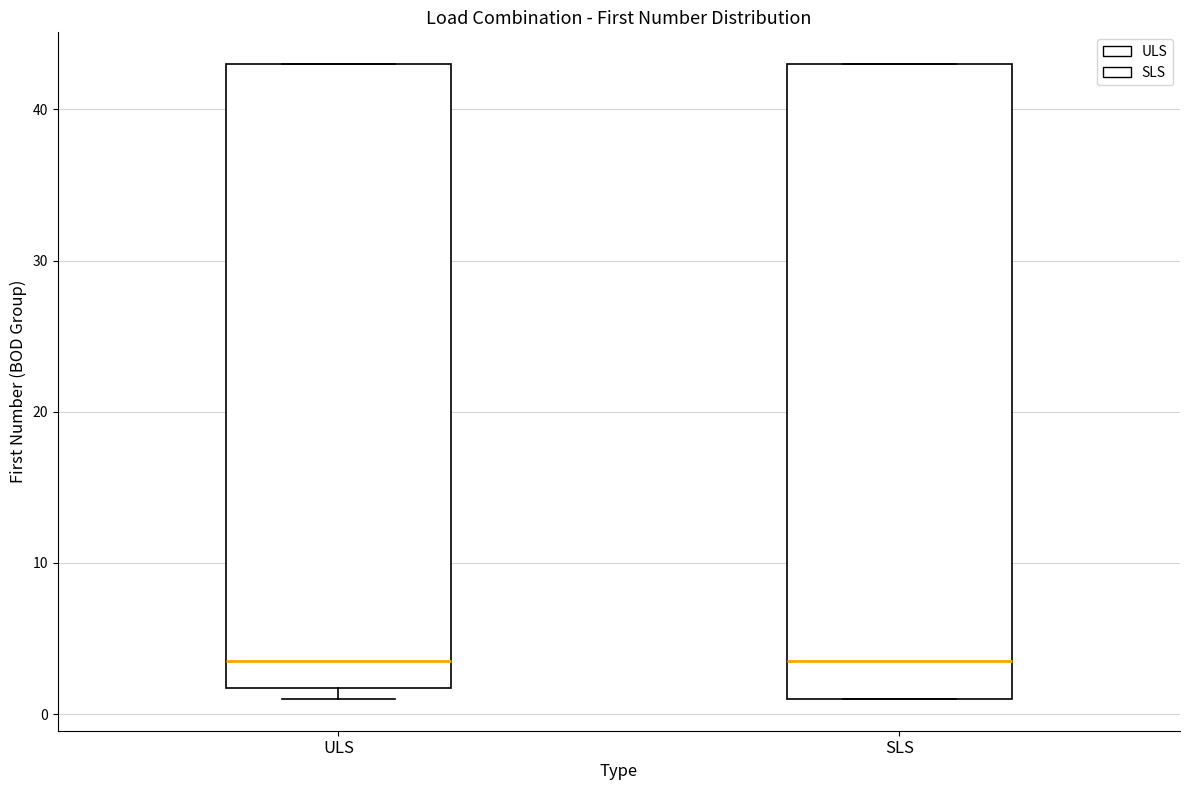

Where does the median line of the box for ULS sit on the y-axis? The values are not printed on the chart, so give them approximately, as read against the axis.

4